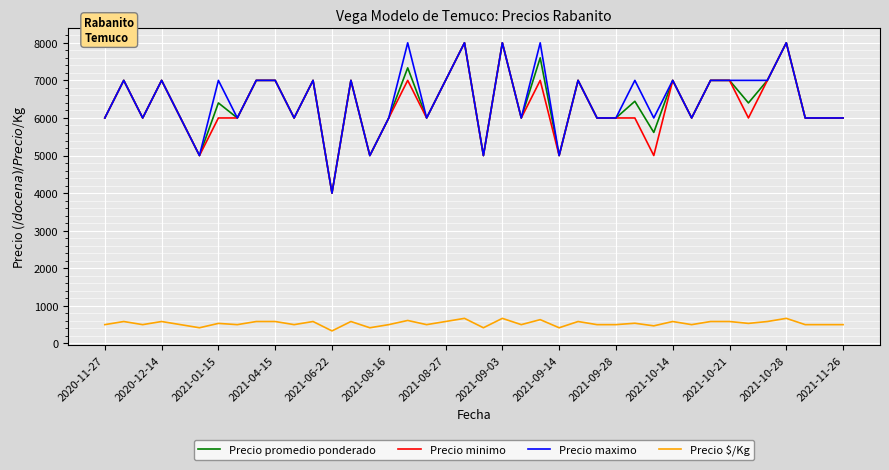

True or false: Precio $/Kg and Precio maximo intersect in this chart.

False